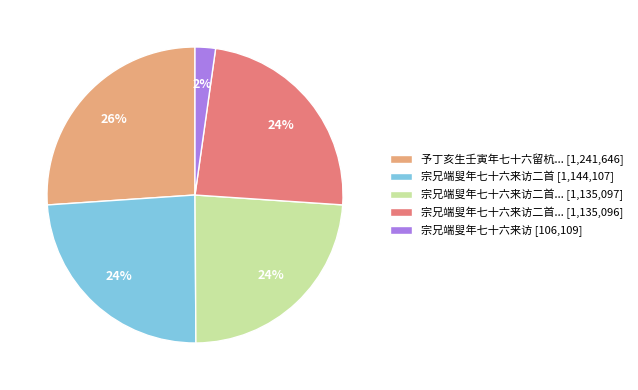

Approximately how many times larger is the value at 宗兄端叟年七十六来访二首 [1,144,107] compared to 宗兄端叟年七十六来访二首... [1,135,096]?

1.0